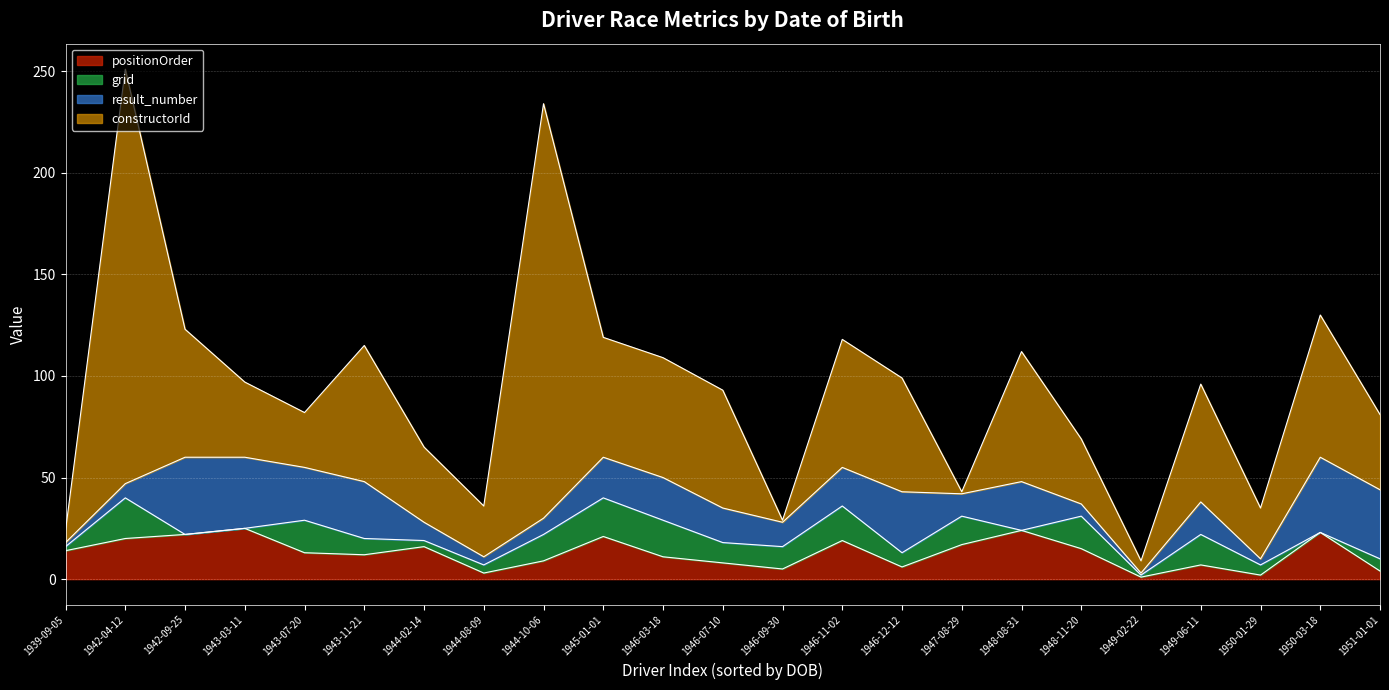

Which series ends up on top after the final intersection of result_number and constructorId?

constructorId